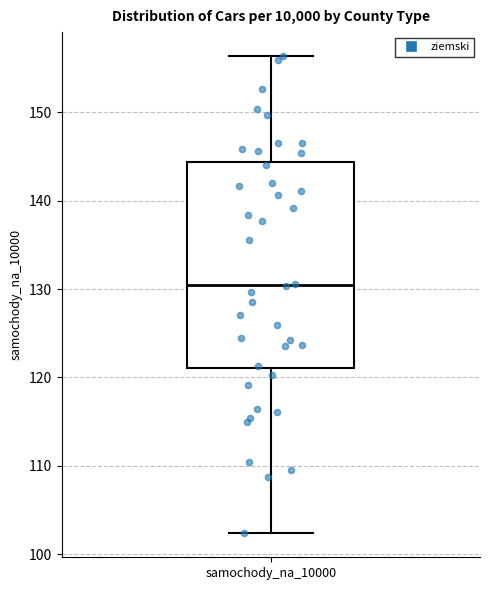

Read this box plot against the y-axis: the position of the median line, the range covered by the box, and the ends of both whiskers. The values are not printed on the chart, so give them approximately, as read against the axis.

median 130, box 121 to 144, whiskers 102 to 156